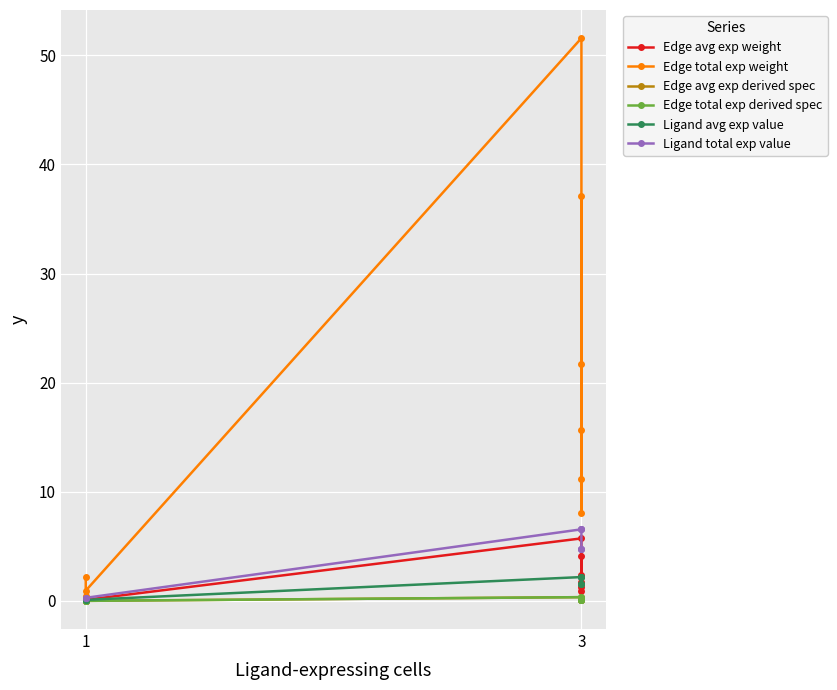

Which category has the lowest value in the Edge total exp derived spec series?

1